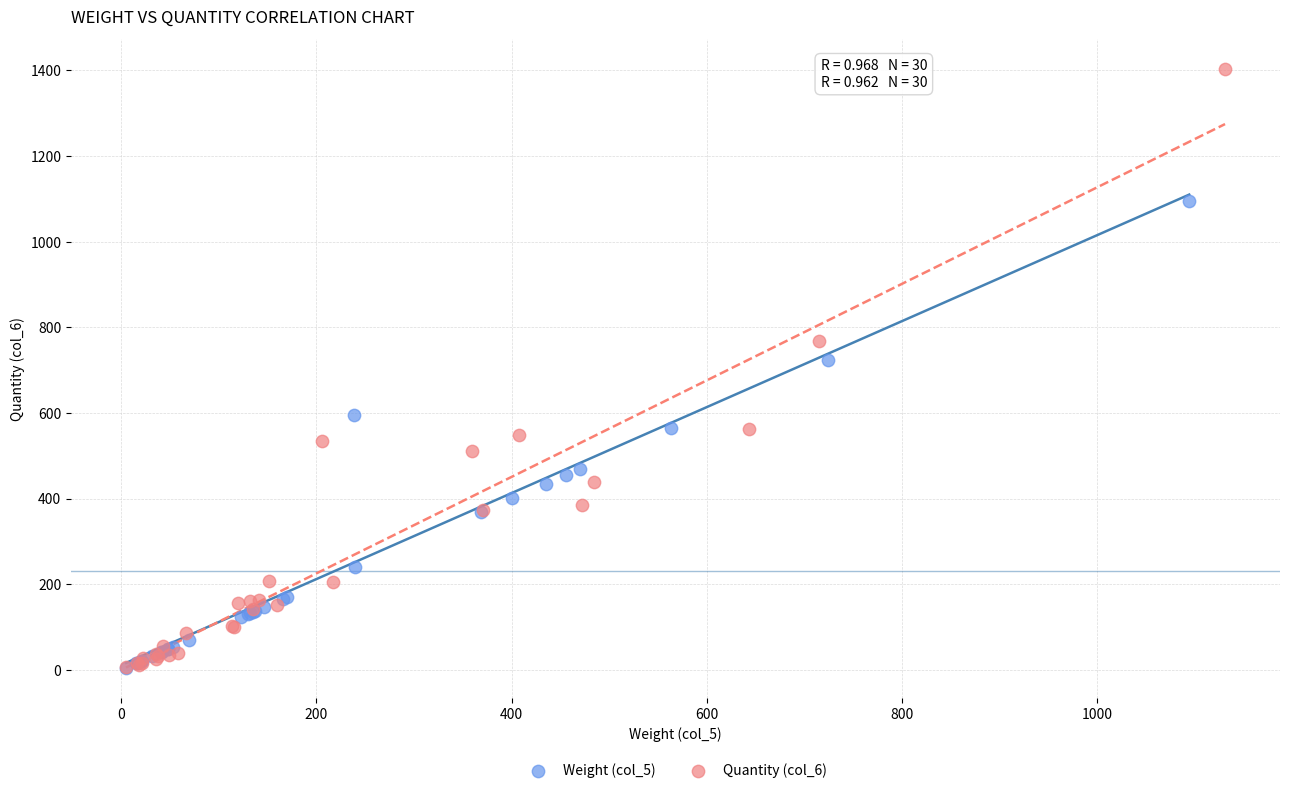

Which series has the widest spread of Y values?

Quantity (col_6)